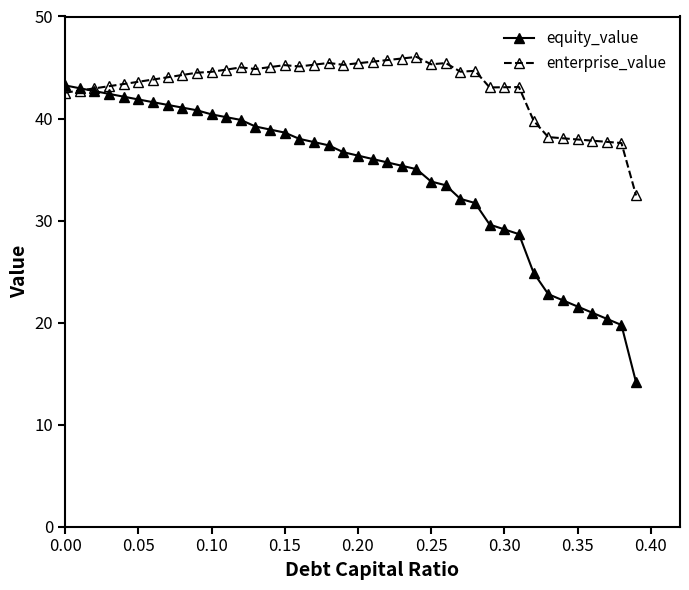

What is the minimum value for equity_value?

14.1